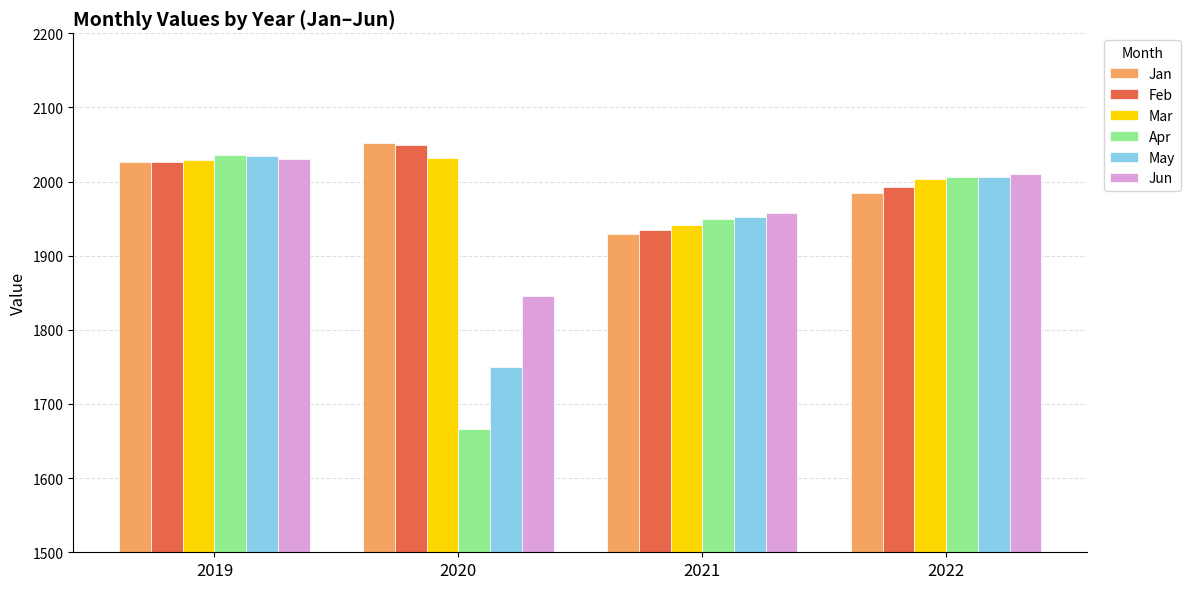

Which series has the largest range (max minus min)?

Apr